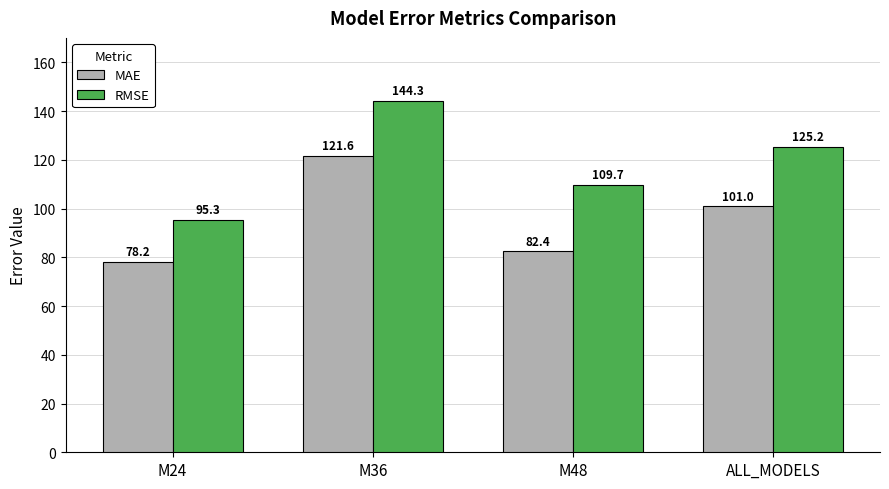

Reading left to right, list all the values displayed in this chart.

MAE: 78.2	121.6	82.4	101.0
RMSE: 95.3	144.3	109.7	125.2